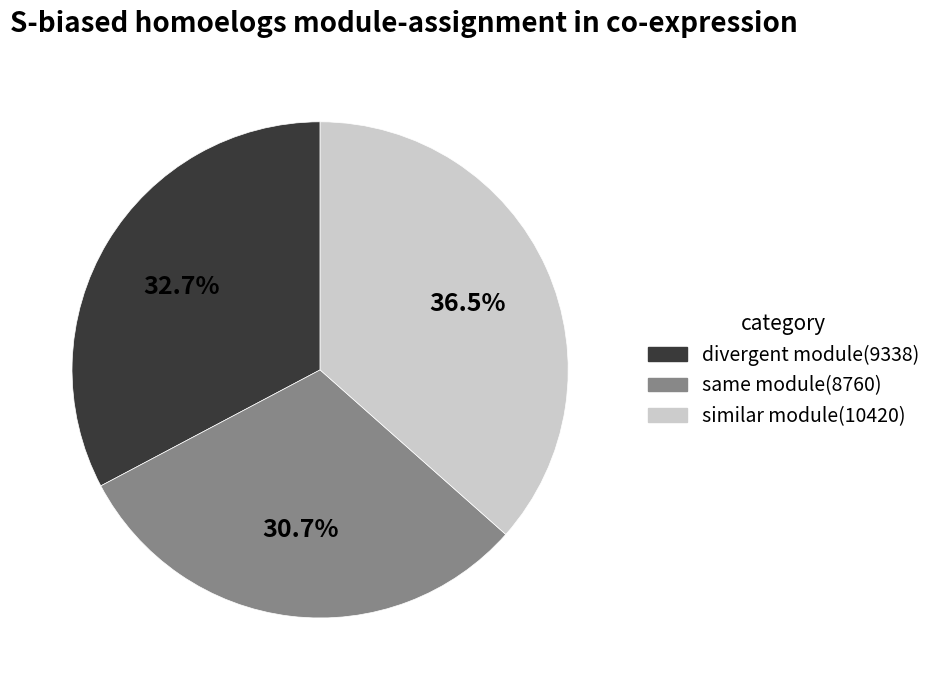

Between same module(8760) and similar module(10420), which is larger?

similar module(10420)